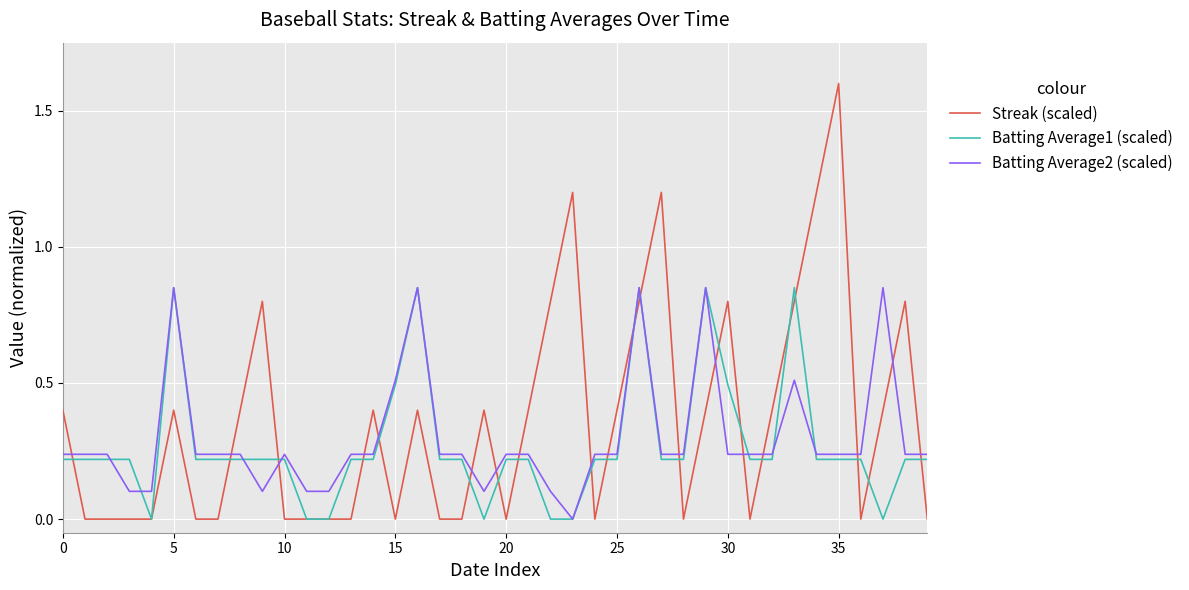

What is the highest value of the Streak (scaled) series?

1.6